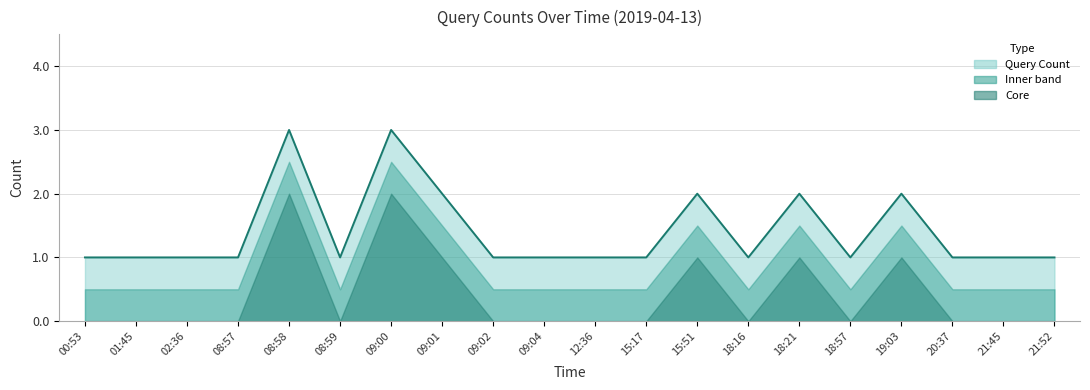

Reading left to right, what are all the values shown in this chart?

1	1	1	1	3	1	3	2	1	1	1	1	2	1	2	1	2	1	1	1